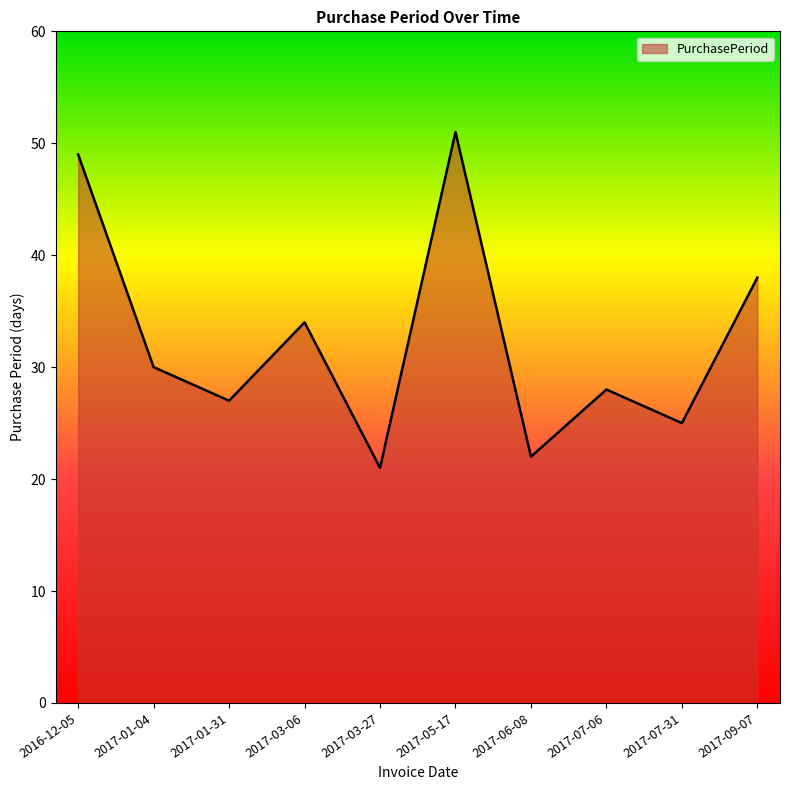

What is the approximate value at 2017-09-07, to the nearest 10?

40